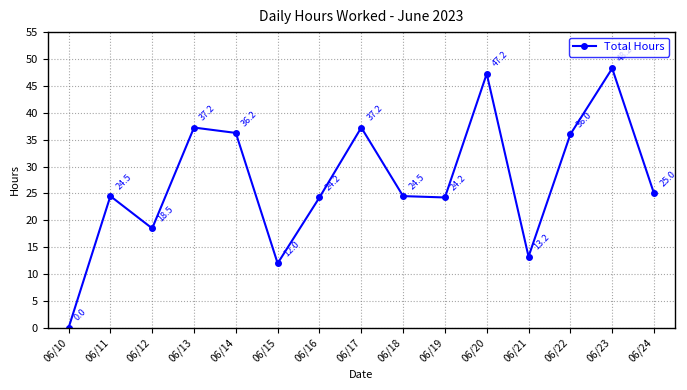

The value at 06/22 is 36.0. True or false?

True